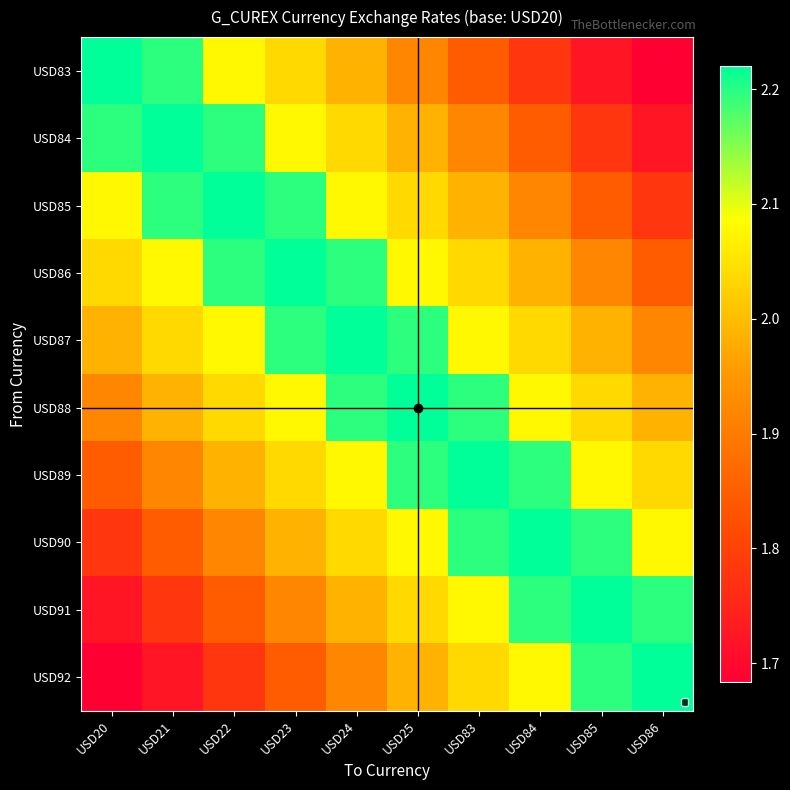

What is the spread (max minus min) of values at USD22?

0.4